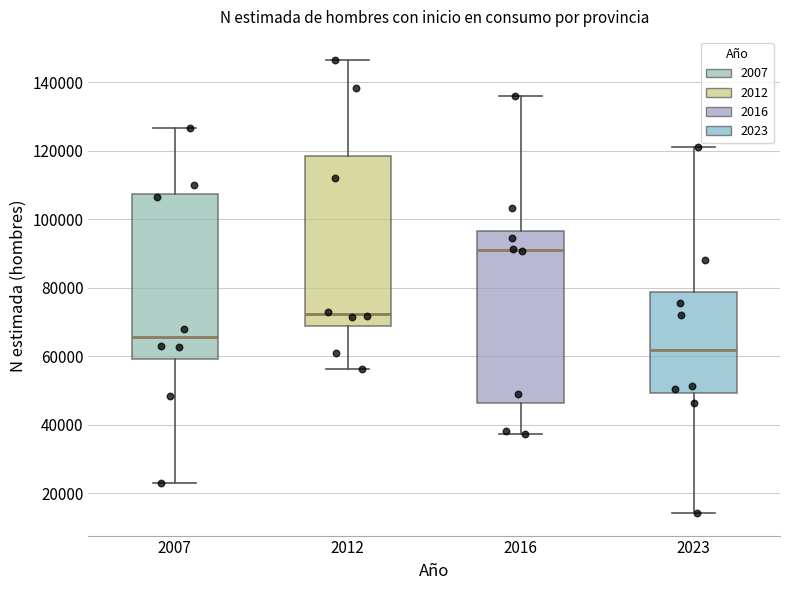

Reading left to right, read every box against the y-axis: the position of its median line, the range the box covers, and the ends of its whiskers. The values are not printed on the chart, so give them approximately, as read against the axis.

2007: median 66000, box 60000 to 108000, whiskers 22000 to 126000
2012: median 72000, box 68000 to 118000, whiskers 56000 to 146000
2016: median 90000, box 46000 to 96000, whiskers 38000 to 136000
2023: median 62000, box 50000 to 78000, whiskers 14000 to 122000